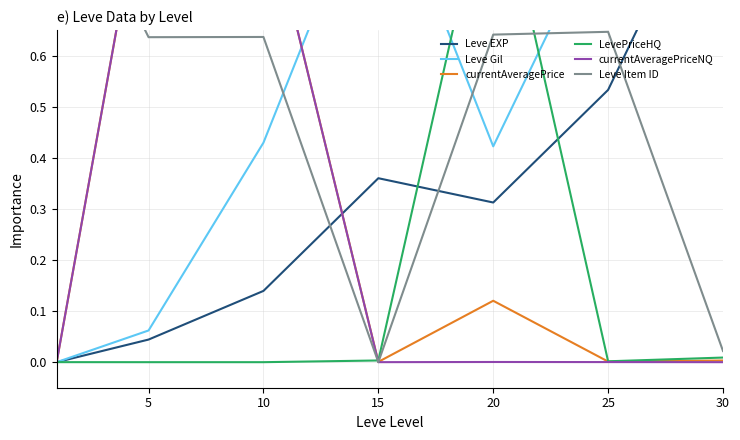

Where is the first local minimum for Leve Item ID?

5